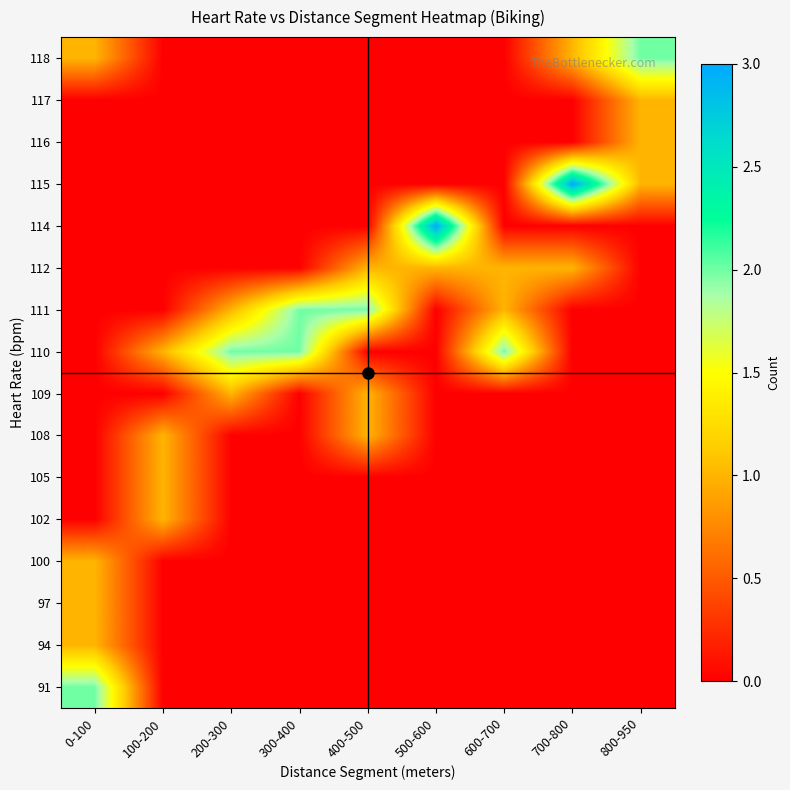

Reading right to left, list all the values displayed in this chart.

91: 800-950=0	700-800=0	600-700=0	500-600=0	400-500=0	300-400=0	200-300=0	100-200=0	0-100=2
94: 800-950=0	700-800=0	600-700=0	500-600=0	400-500=0	300-400=0	200-300=0	100-200=0	0-100=1
97: 800-950=0	700-800=0	600-700=0	500-600=0	400-500=0	300-400=0	200-300=0	100-200=0	0-100=1
100: 800-950=0	700-800=0	600-700=0	500-600=0	400-500=0	300-400=0	200-300=0	100-200=0	0-100=1
102: 800-950=0	700-800=0	600-700=0	500-600=0	400-500=0	300-400=0	200-300=0	100-200=1	0-100=0
105: 800-950=0	700-800=0	600-700=0	500-600=0	400-500=0	300-400=0	200-300=0	100-200=1	0-100=0
108: 800-950=0	700-800=0	600-700=0	500-600=0	400-500=1	300-400=0	200-300=0	100-200=1	0-100=0
109: 800-950=0	700-800=0	600-700=0	500-600=0	400-500=1	300-400=0	200-300=1	100-200=0	0-100=0
110: 800-950=0	700-800=0	600-700=2	500-600=0	400-500=0	300-400=2	200-300=2	100-200=1	0-100=0
111: 800-950=0	700-800=0	600-700=1	500-600=0	400-500=2	300-400=2	200-300=1	100-200=0	0-100=0
112: 800-950=0	700-800=1	600-700=1	500-600=1	400-500=1	300-400=0	200-300=0	100-200=0	0-100=0
114: 800-950=0	700-800=0	600-700=0	500-600=3	400-500=0	300-400=0	200-300=0	100-200=0	0-100=0
115: 800-950=1	700-800=3	600-700=0	500-600=0	400-500=0	300-400=0	200-300=0	100-200=0	0-100=0
116: 800-950=1	700-800=0	600-700=0	500-600=0	400-500=0	300-400=0	200-300=0	100-200=0	0-100=0
117: 800-950=1	700-800=0	600-700=0	500-600=0	400-500=0	300-400=0	200-300=0	100-200=0	0-100=0
118: 800-950=2	700-800=1	600-700=0	500-600=0	400-500=0	300-400=0	200-300=0	100-200=0	0-100=1